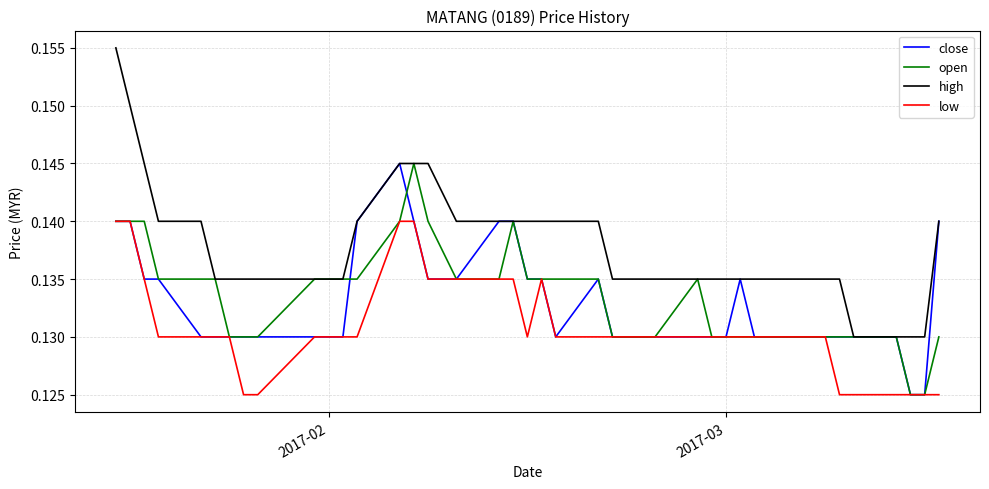

Which series has the largest range (max minus min)?

high